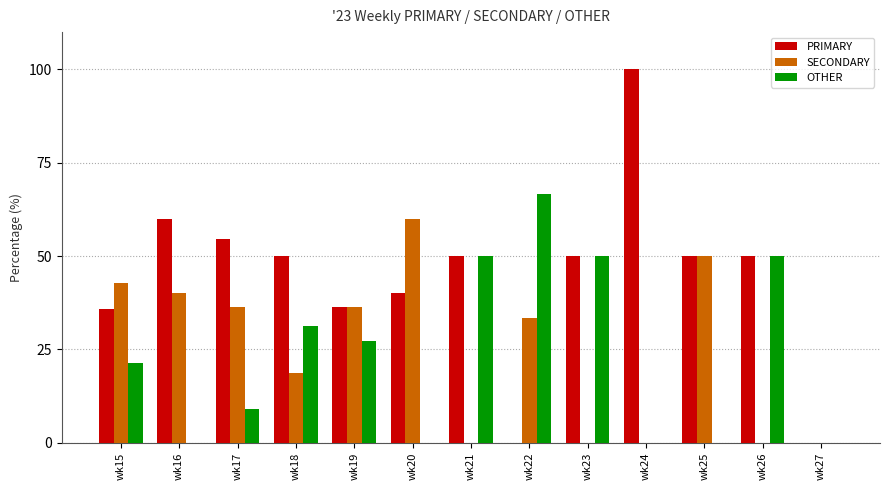

Which series has the largest total across all categories?

PRIMARY